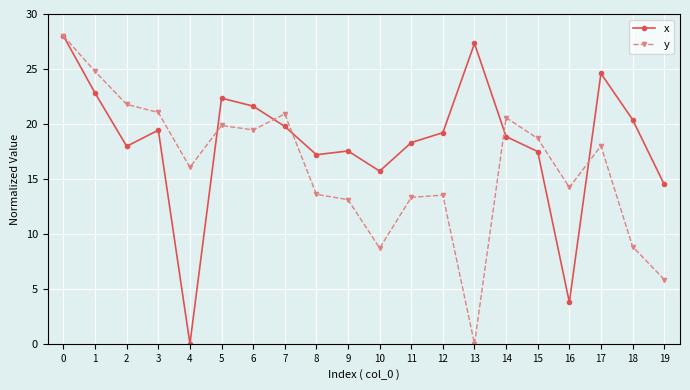

What is the maximum value shown in the chart?

28.0